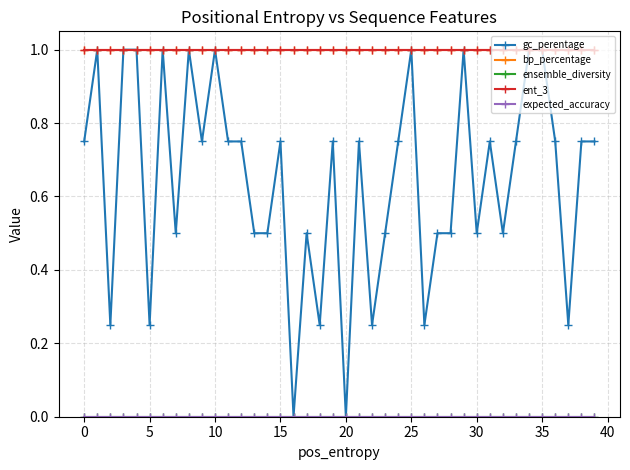

How many lines are shown in the chart?

5